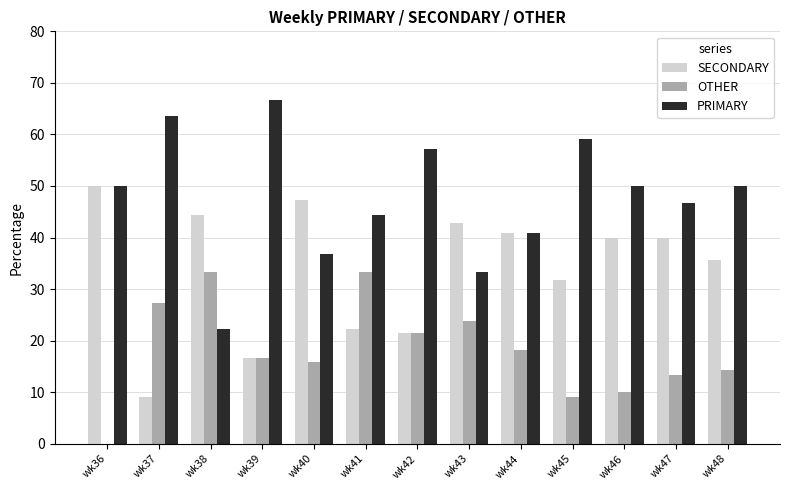

Which series has the largest total across all categories?

PRIMARY